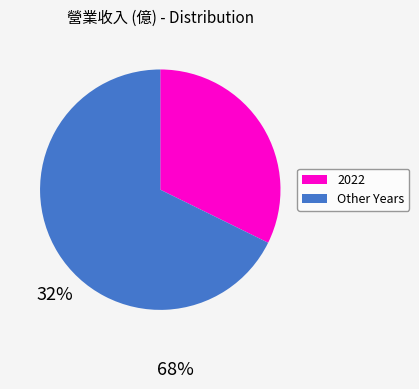

Is there any slice that represents more than half of the pie?

Yes